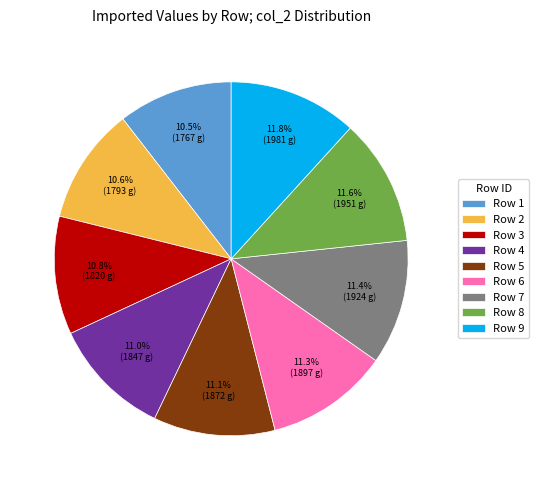

Between Row 5 and Row 9, which is larger?

Row 9